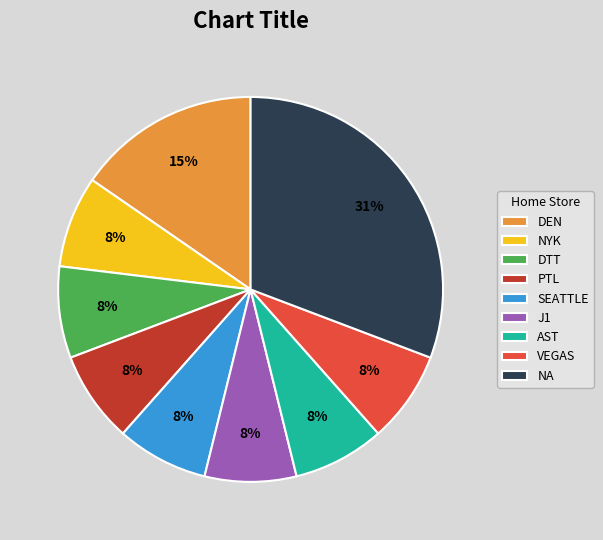

To the nearest percent, what portion does PTL represent?

8%